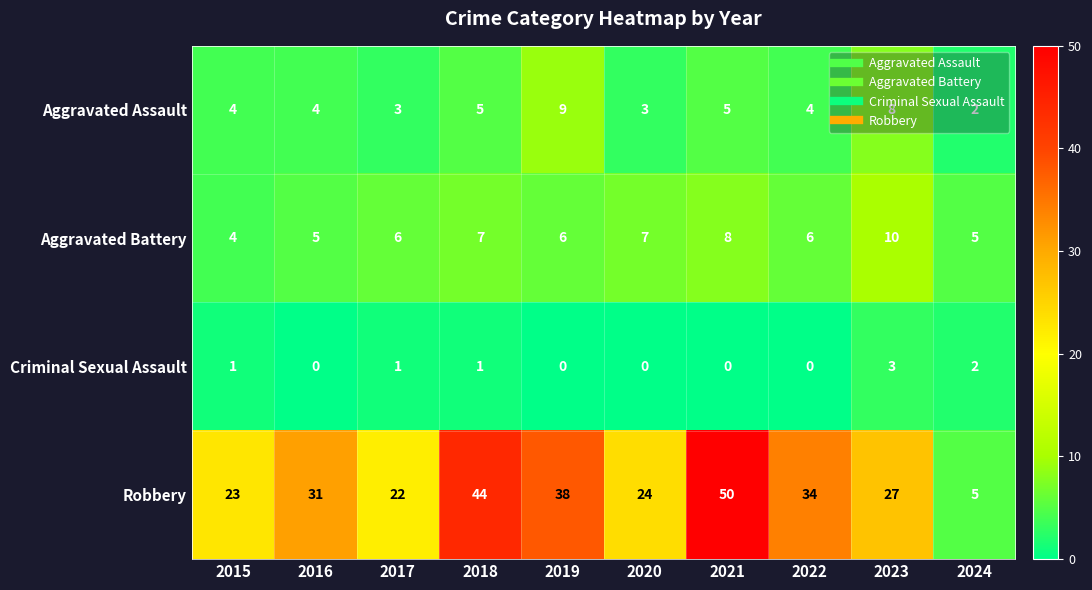

Count the number of data series in this chart.

4